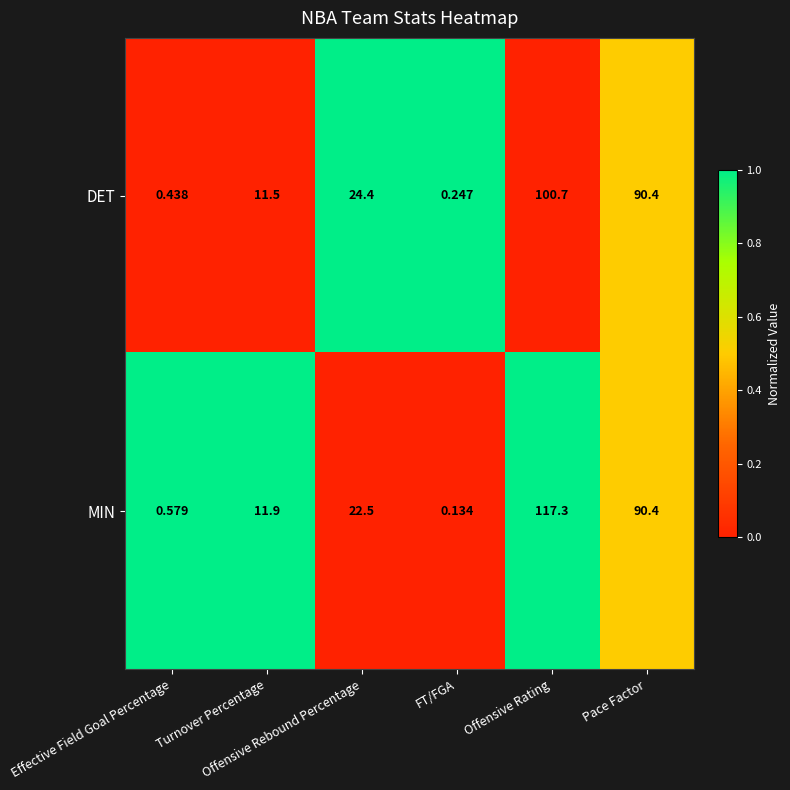

At how many categories does at least one series exceed 0?

6